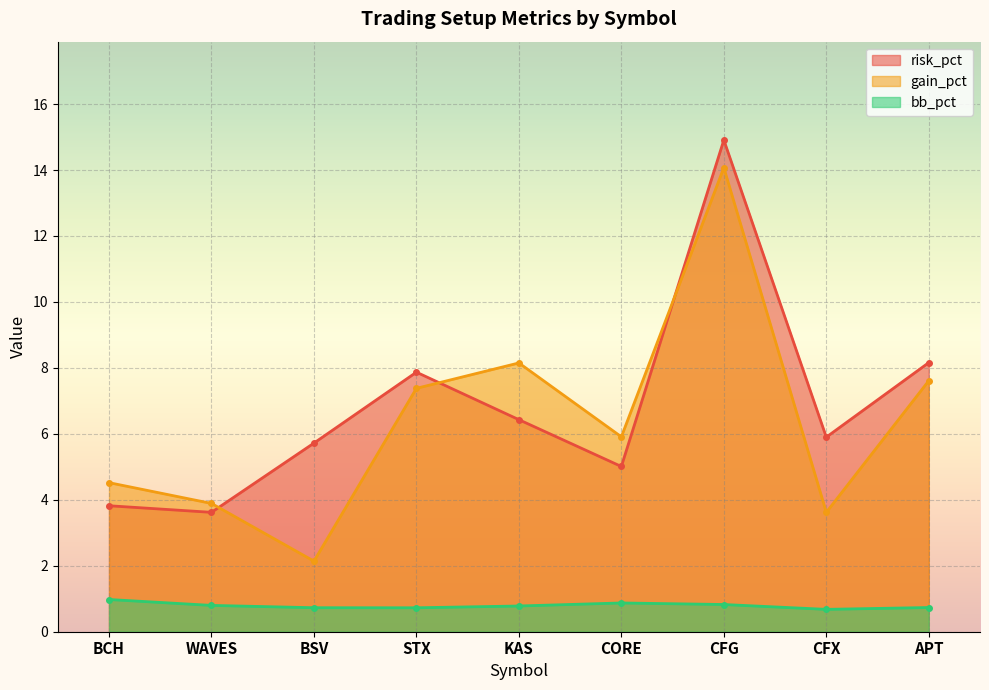

How many lines are shown in the chart?

3